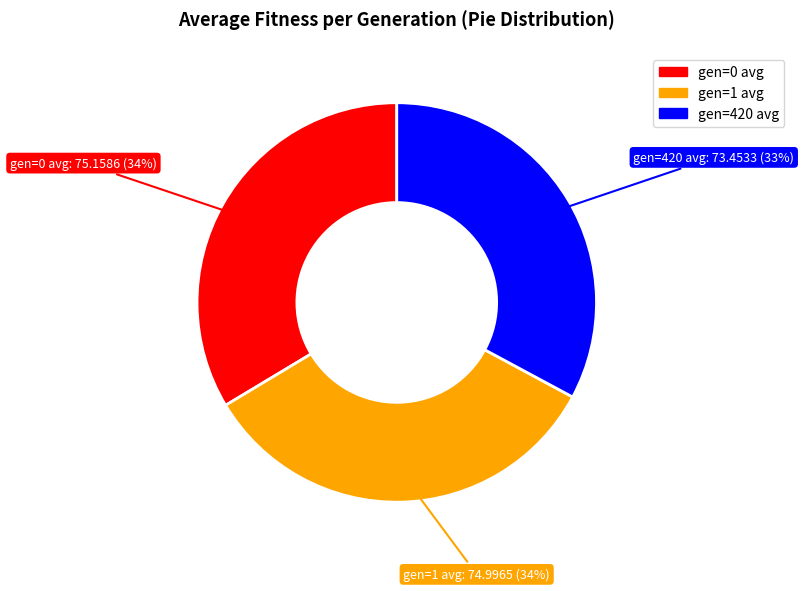

True or false: gen=0 avg accounts for 23% of the total.

False